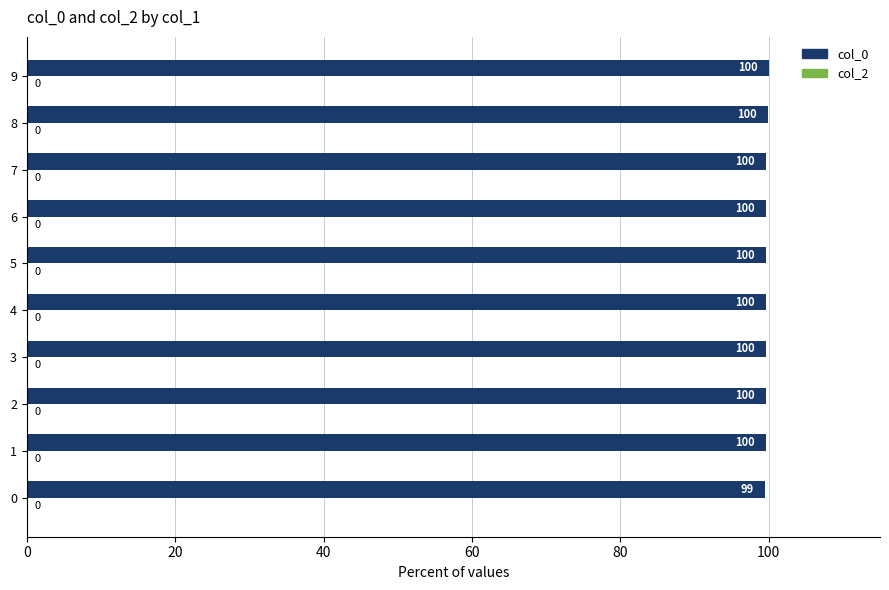

Read the value at 0.

99.5